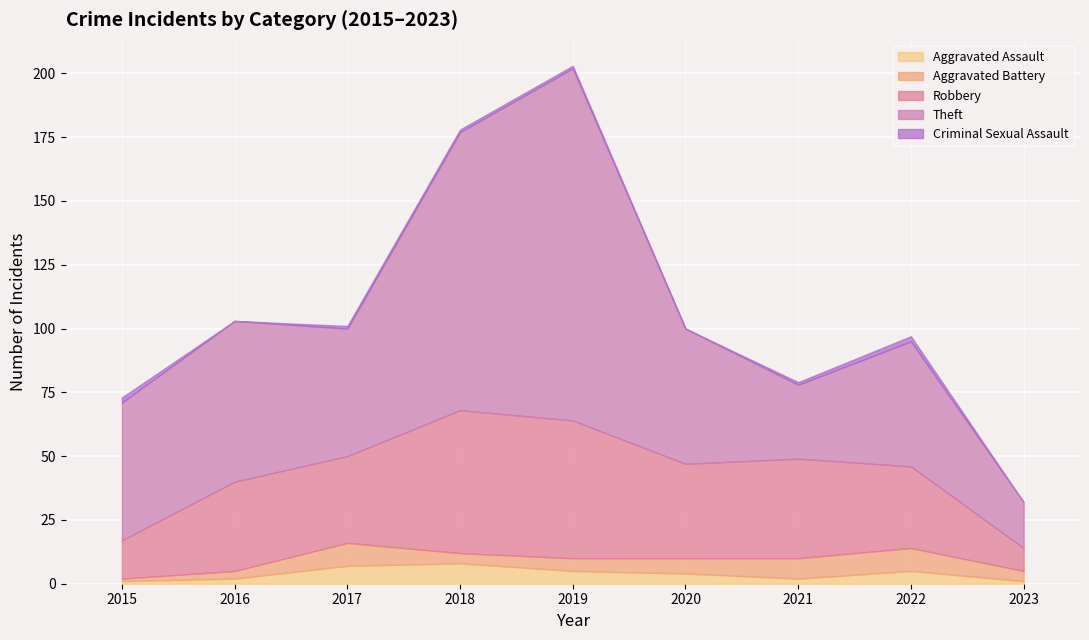

What is the difference between the maximum and minimum values in the Criminal Sexual Assault series?

2